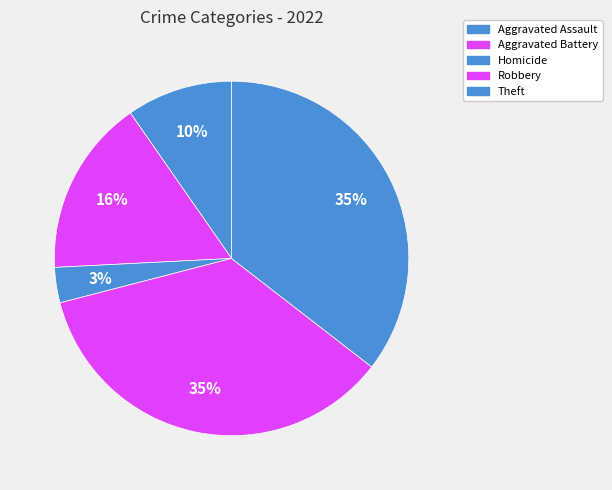

Does Homicide account for over 50% of the chart?

No